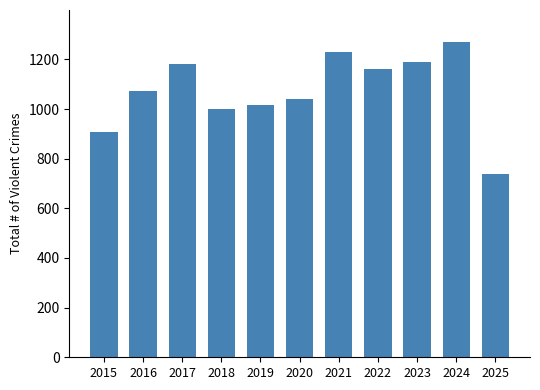

How many bars are there in total?

11